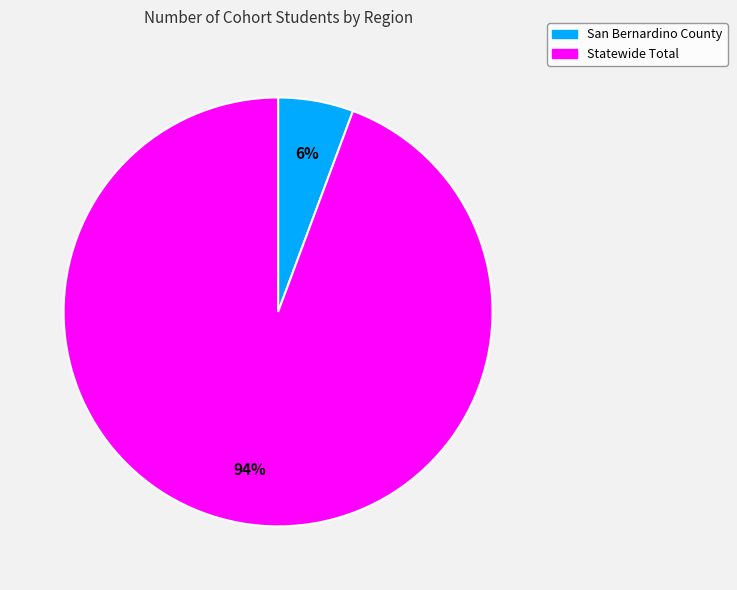

True or false: Statewide Total accounts for 99% of the total.

False